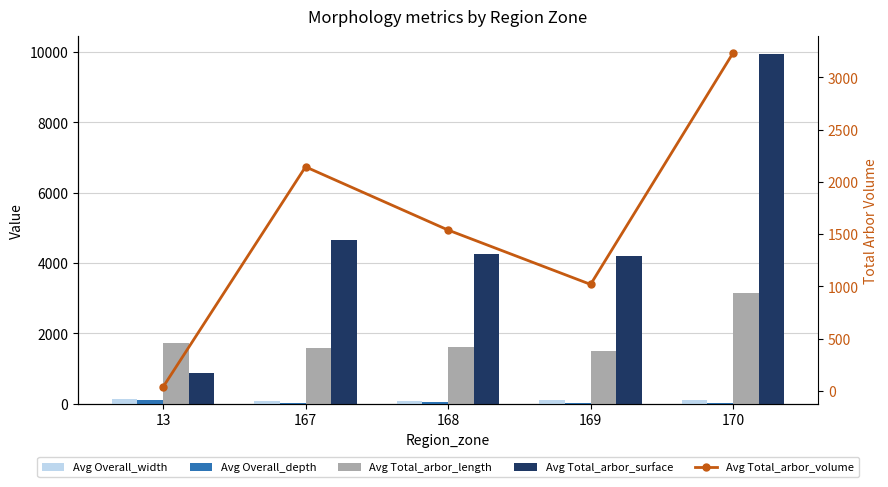

Which label corresponds to the smallest value in the chart?

170